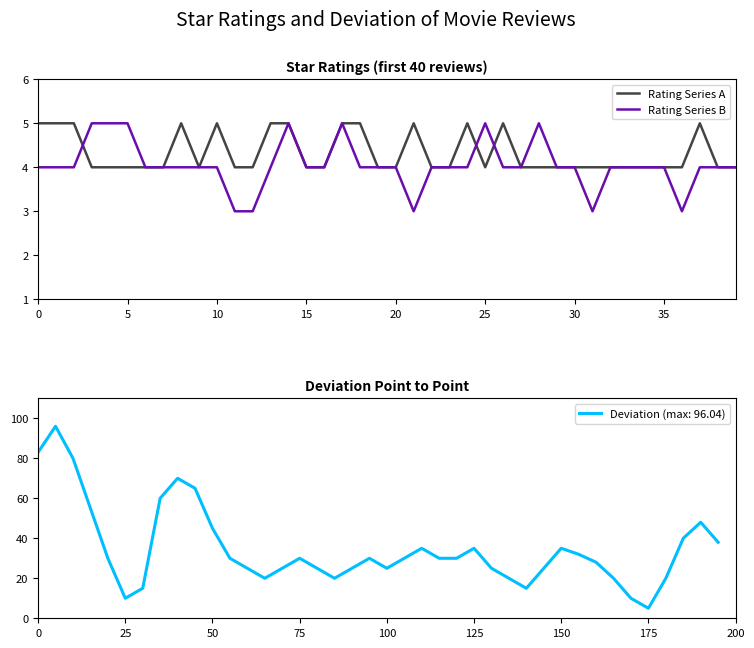

Is it true that Rating Series B equals 8 at 25?

False